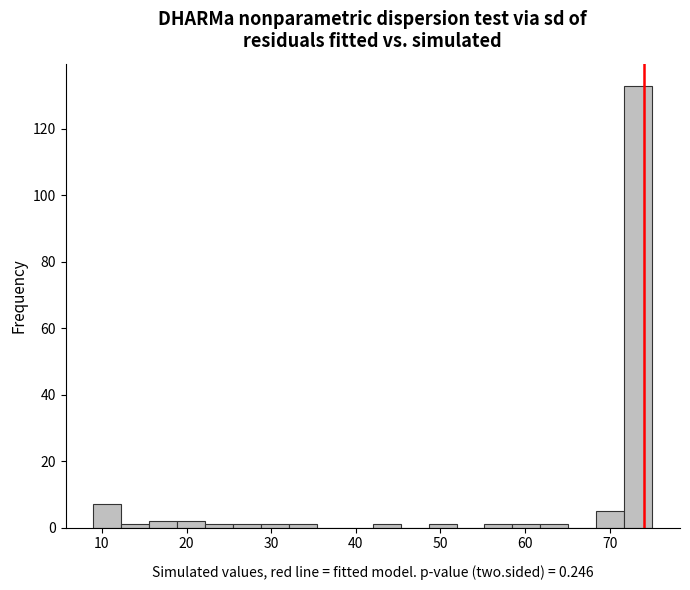

Read against the x-axis, roughly where is the centre of the tallest bar?

73